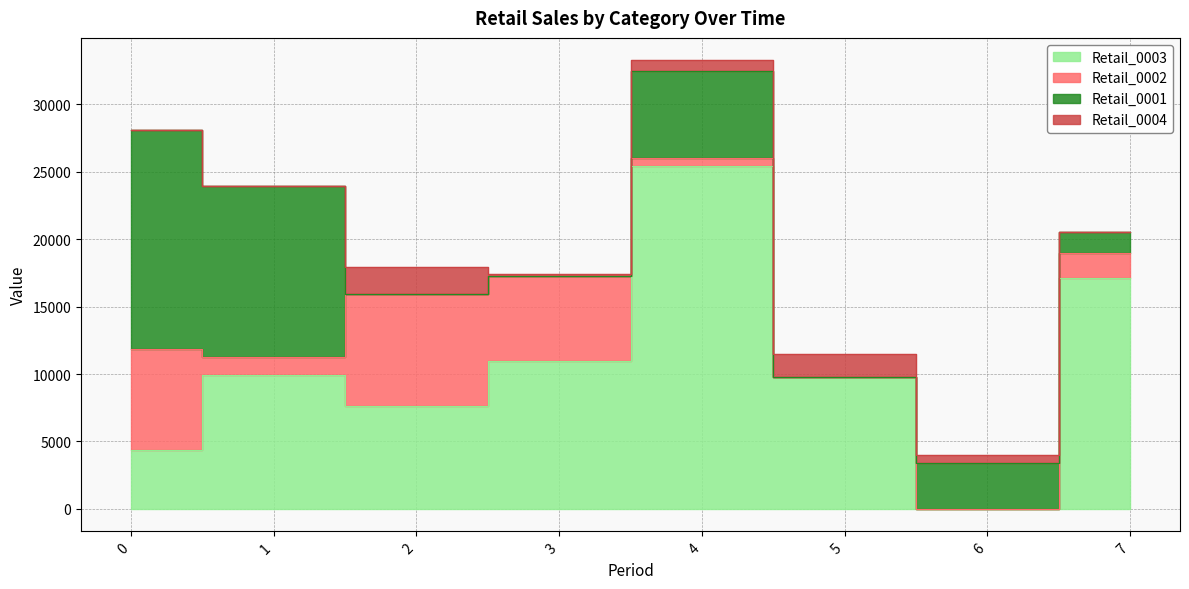

Reading left to right, extract all data points from this chart.

Retail_0003: 4336	9938	7623	10973	25442	9814	0	17130
Retail_0002: 7517	1339	8329	6279	565	0	0	1863
Retail_0001: 16216	12627	0	0	6452	0	3394	1557
Retail_0004: 0	0	1999	149	796	1658	604	0